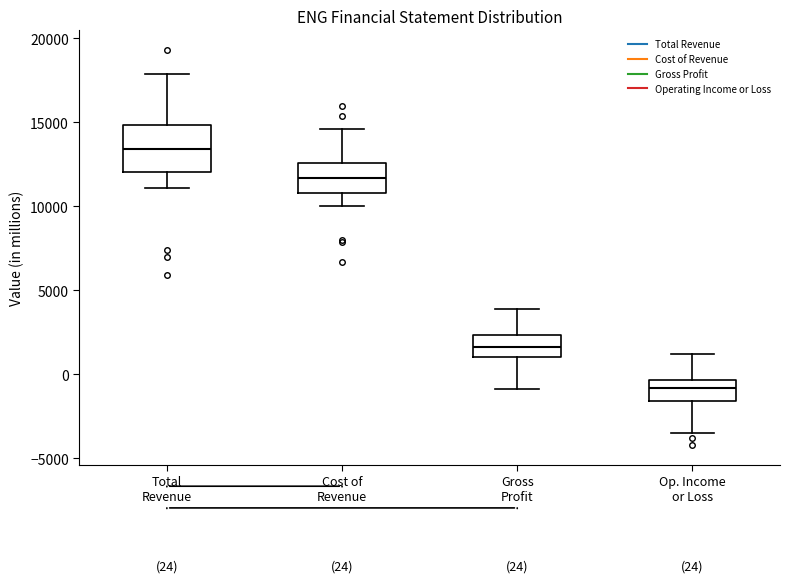

Which box has the highest median line?

Total Revenue